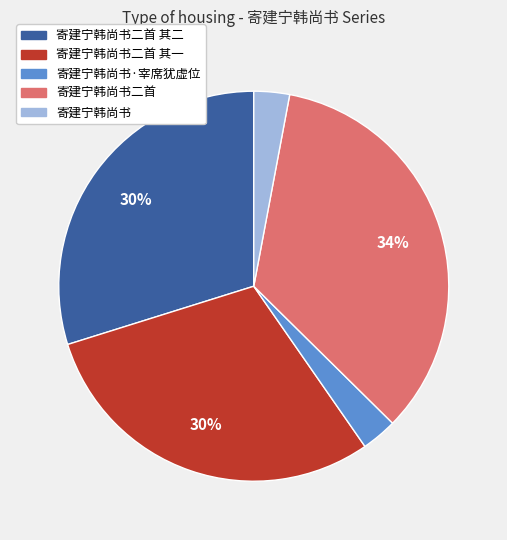

To the nearest percent, what is the difference between the largest and smallest slice percentages?

31%